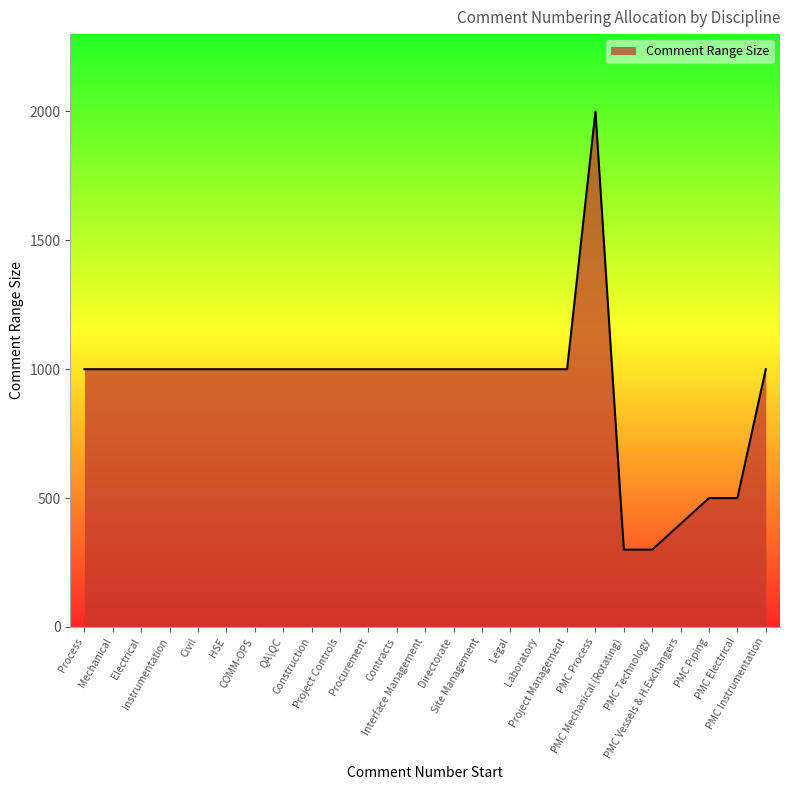

What is the difference between the maximum and minimum values?

1700